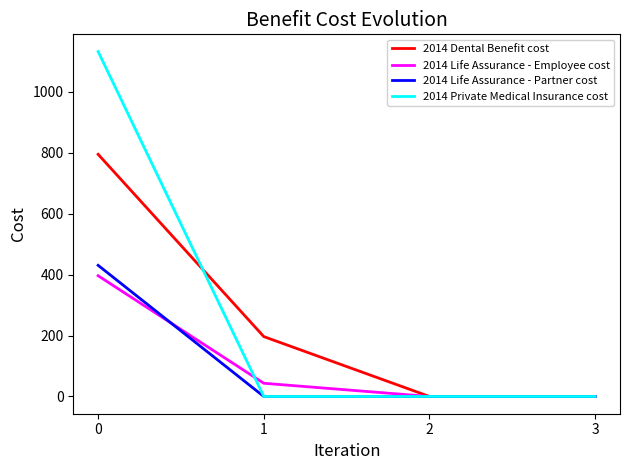

Which series has the largest range (max minus min)?

2014 Private Medical Insurance cost